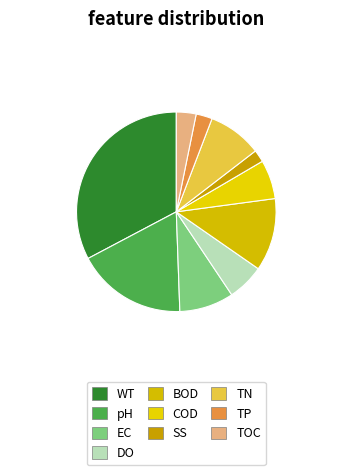

How many slices are in this pie chart?

10